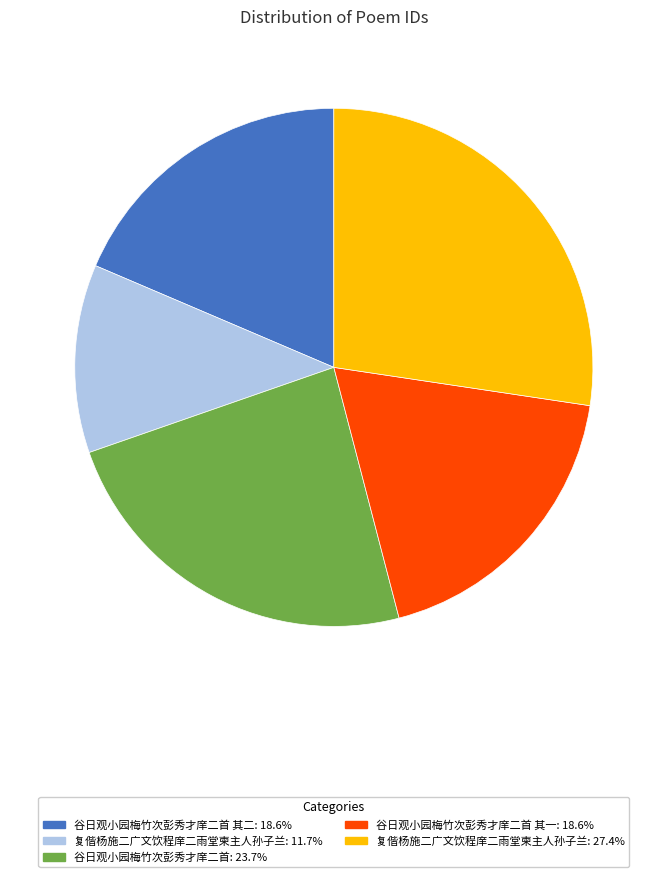

Is there any slice that represents more than half of the pie?

No